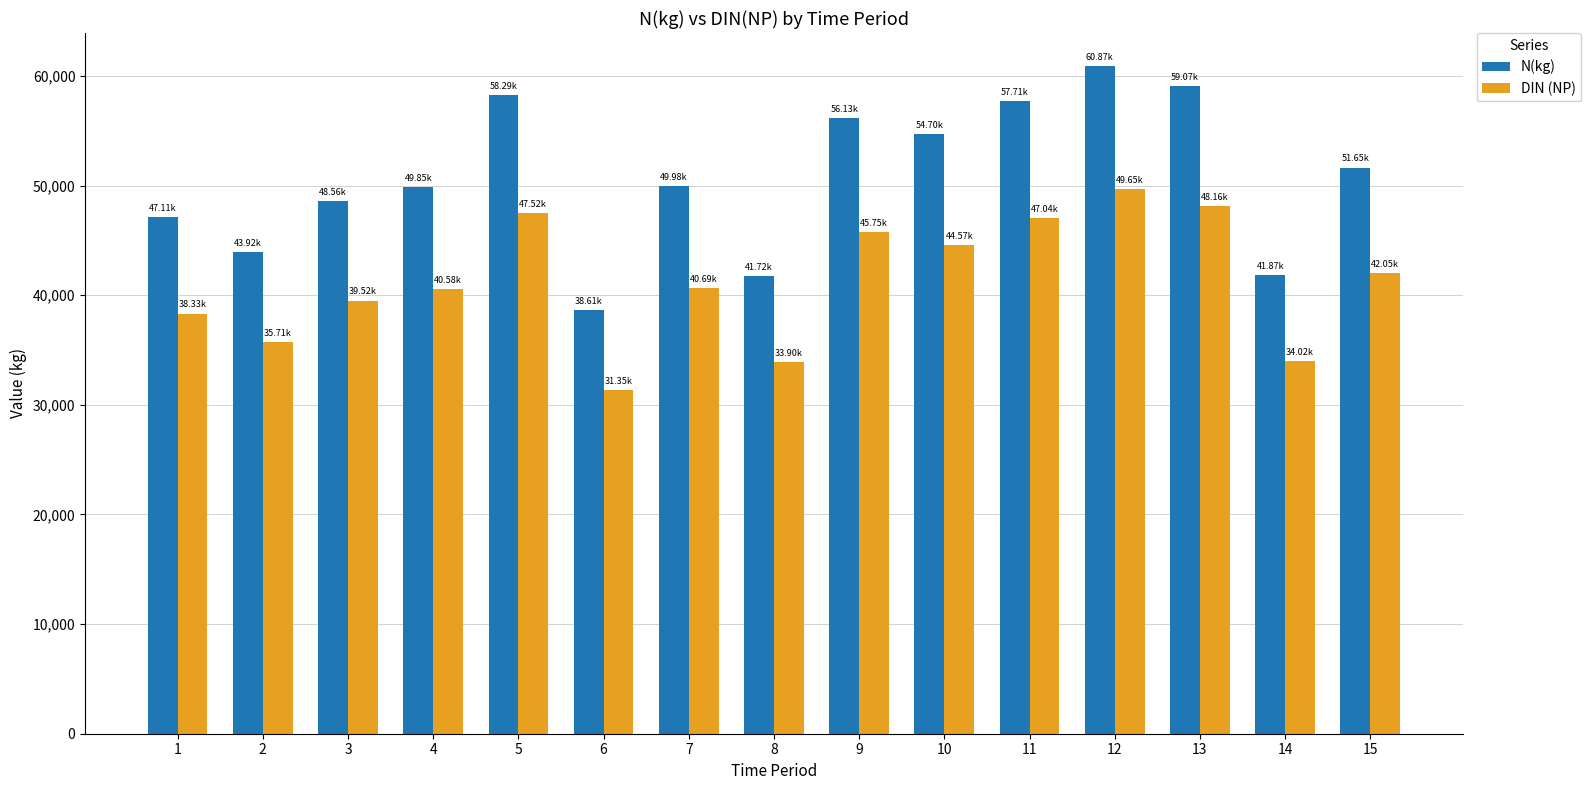

What is the average value of the N(kg) series?

50669.0